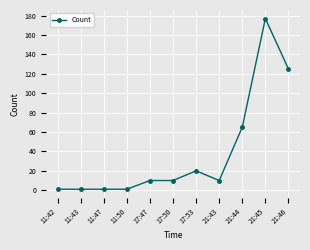

True or false: the data shows 20 at 17:53.

True